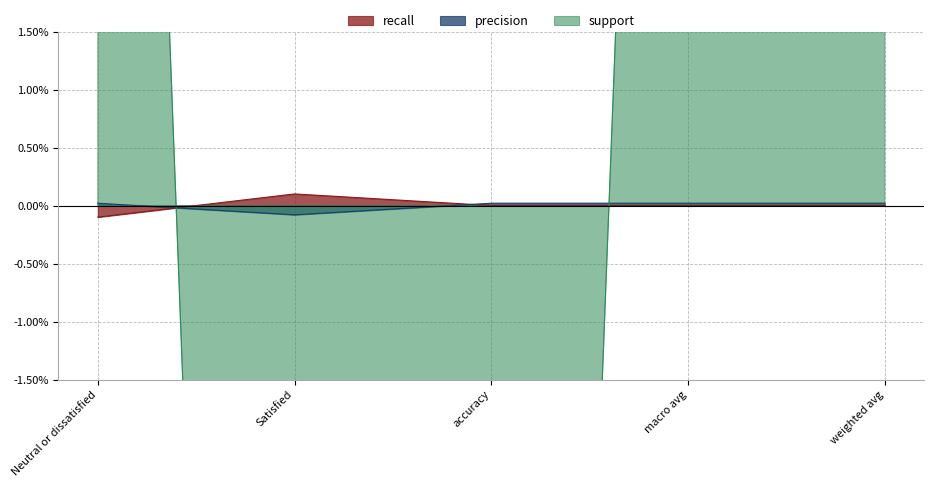

Between Satisfied and macro avg, which is larger?

Satisfied